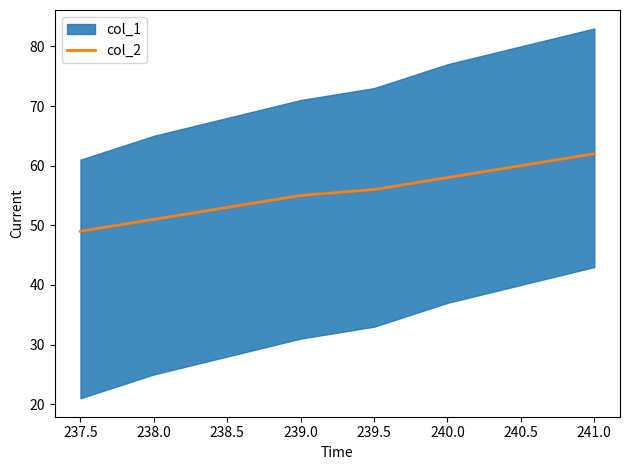

What is the value of the 2nd point from the left?

51